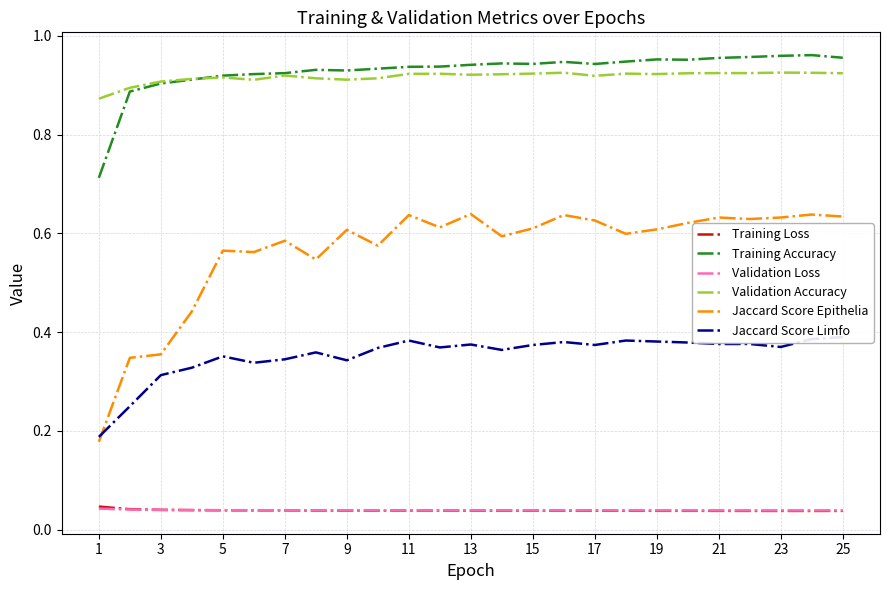

True or false: Validation Loss and Validation Accuracy intersect in this chart.

False